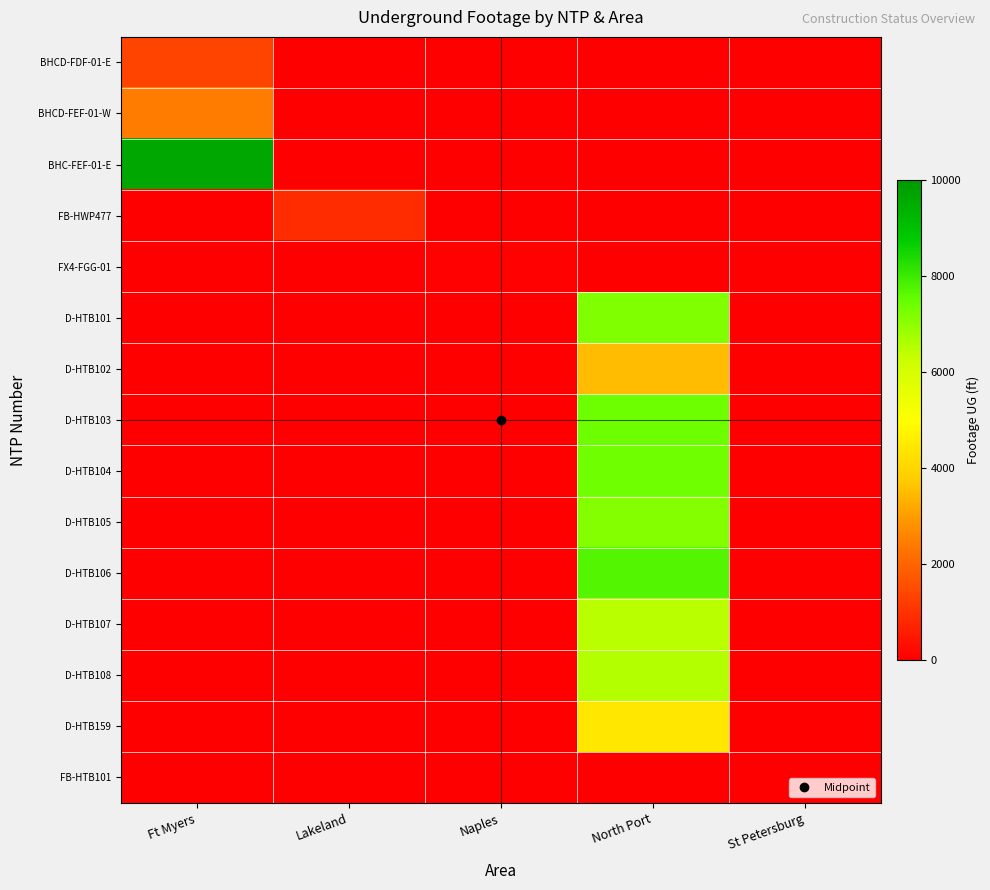

Which series has the largest total across all categories?

BHC-FEF-01-E